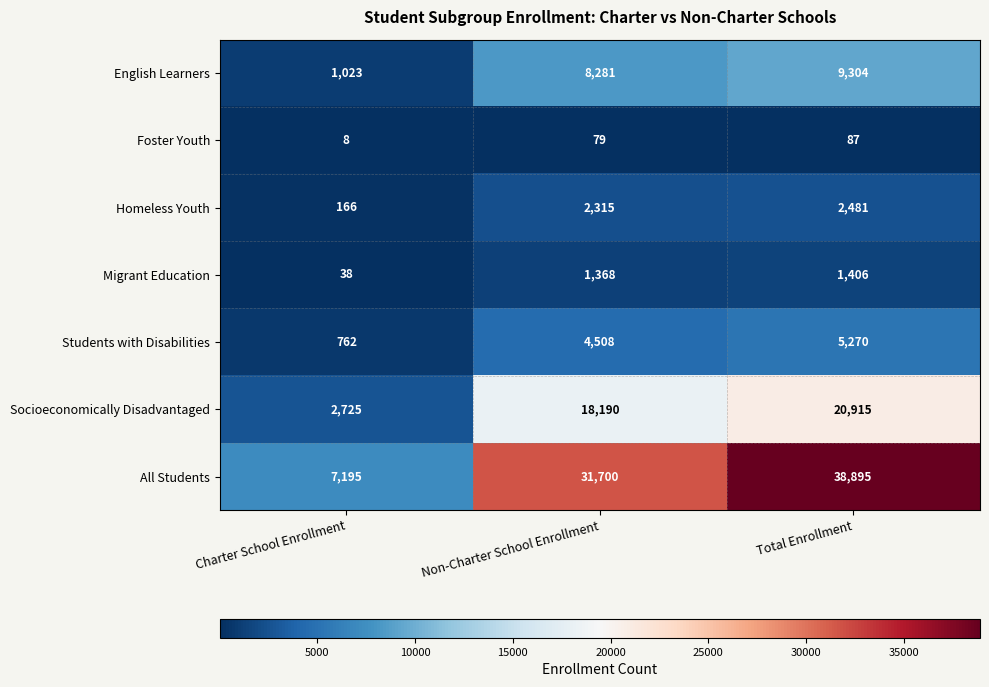

Which category has the highest value in the English Learners series?

Total Enrollment